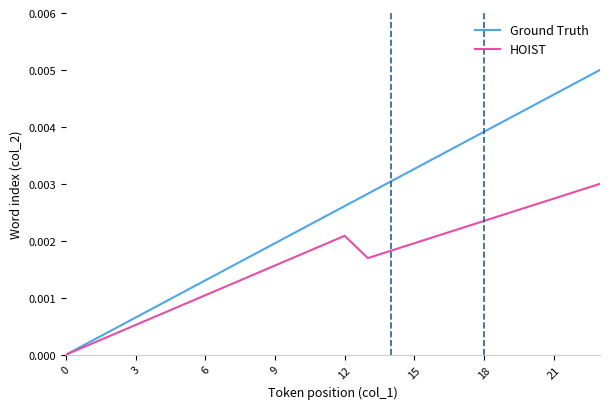

List the series in order of their overall mean, lowest first.

HOIST, Ground Truth